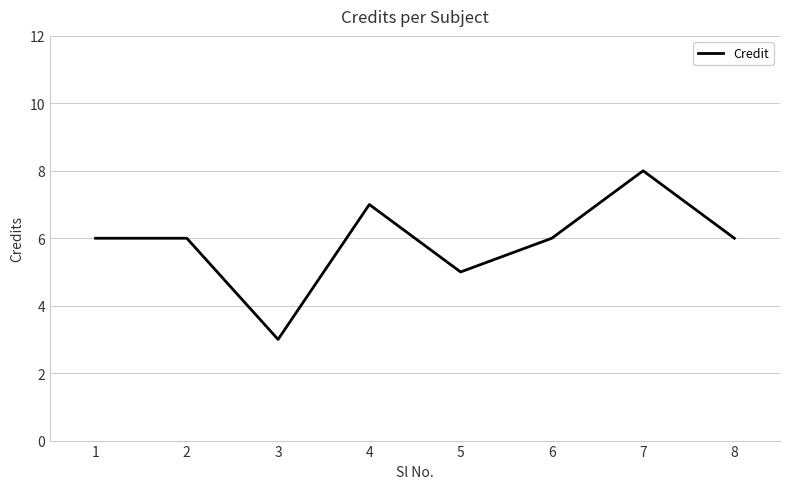

What is the ratio of the value at 3 to the value at 7?

0.4